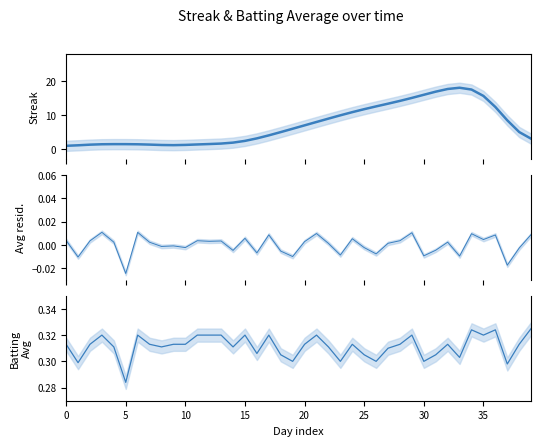

At how many categories does at least one series exceed 5?

21